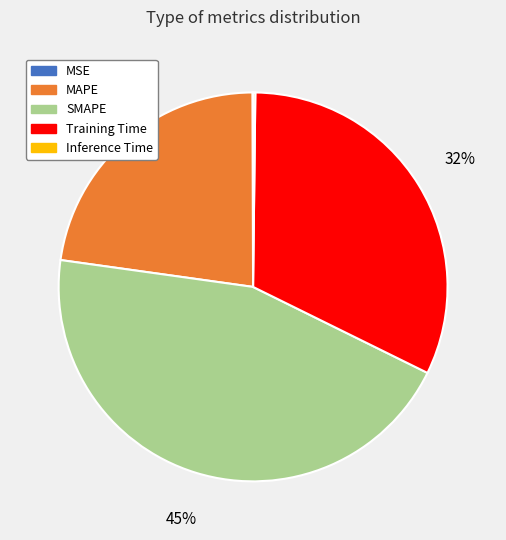

To the nearest percent, what is the average slice percentage?

20%